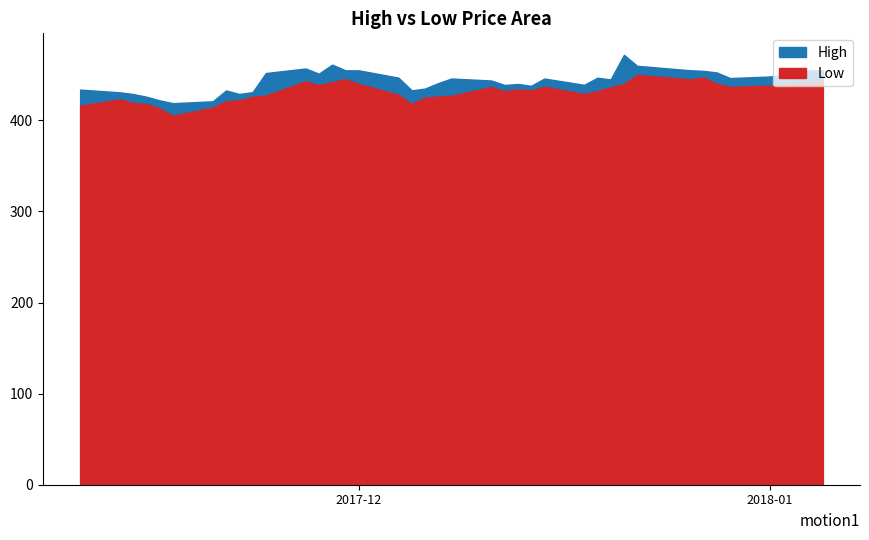

True or false: Low has a value of 426.0 at 2017-11-23.

True